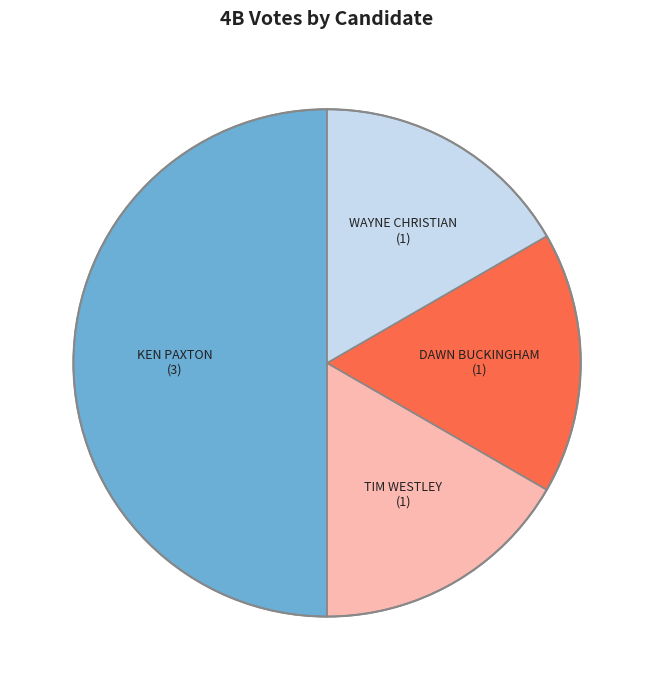

How many slices are in this pie chart?

4